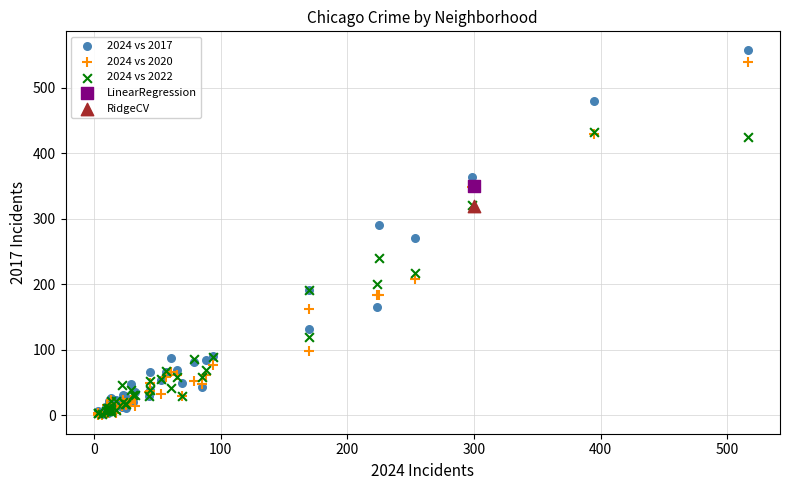

What are all the series names shown in the legend?

2024 vs 2017, 2024 vs 2020, 2024 vs 2022, LinearRegression, RidgeCV